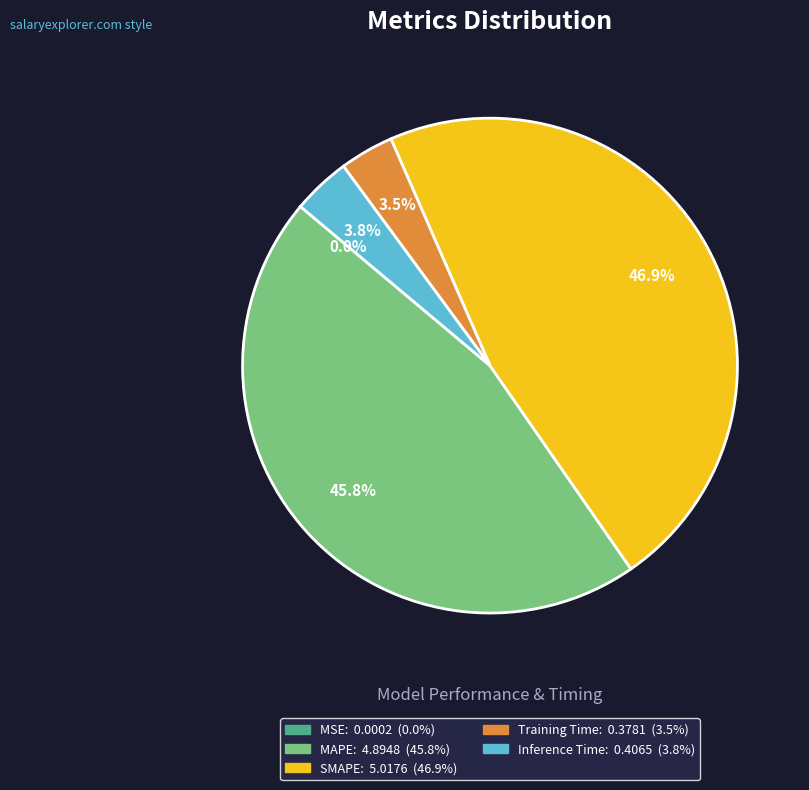

Which category has the biggest portion of the pie?

SMAPE